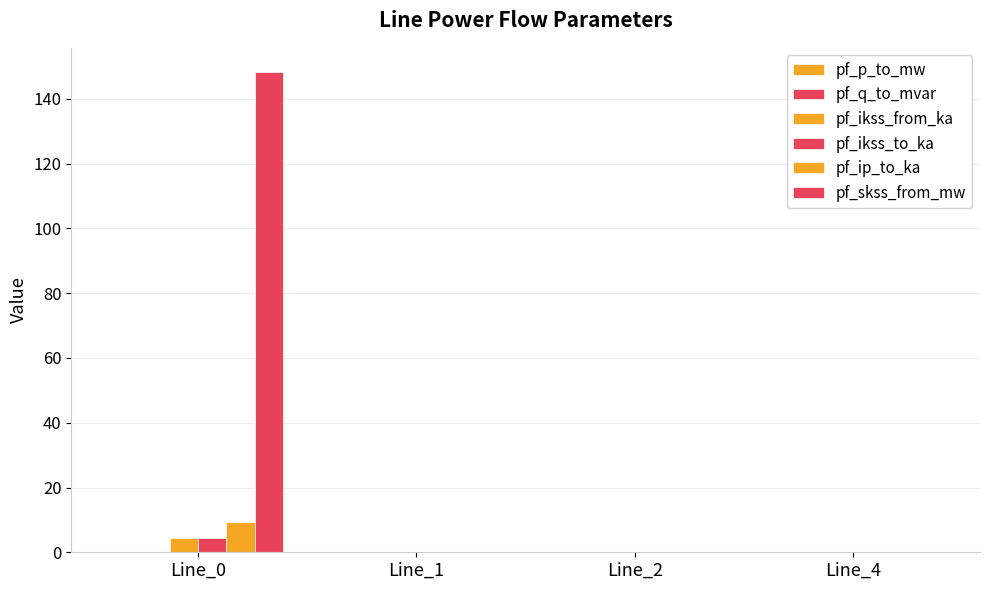

Does the chart contain stacked bars?

No